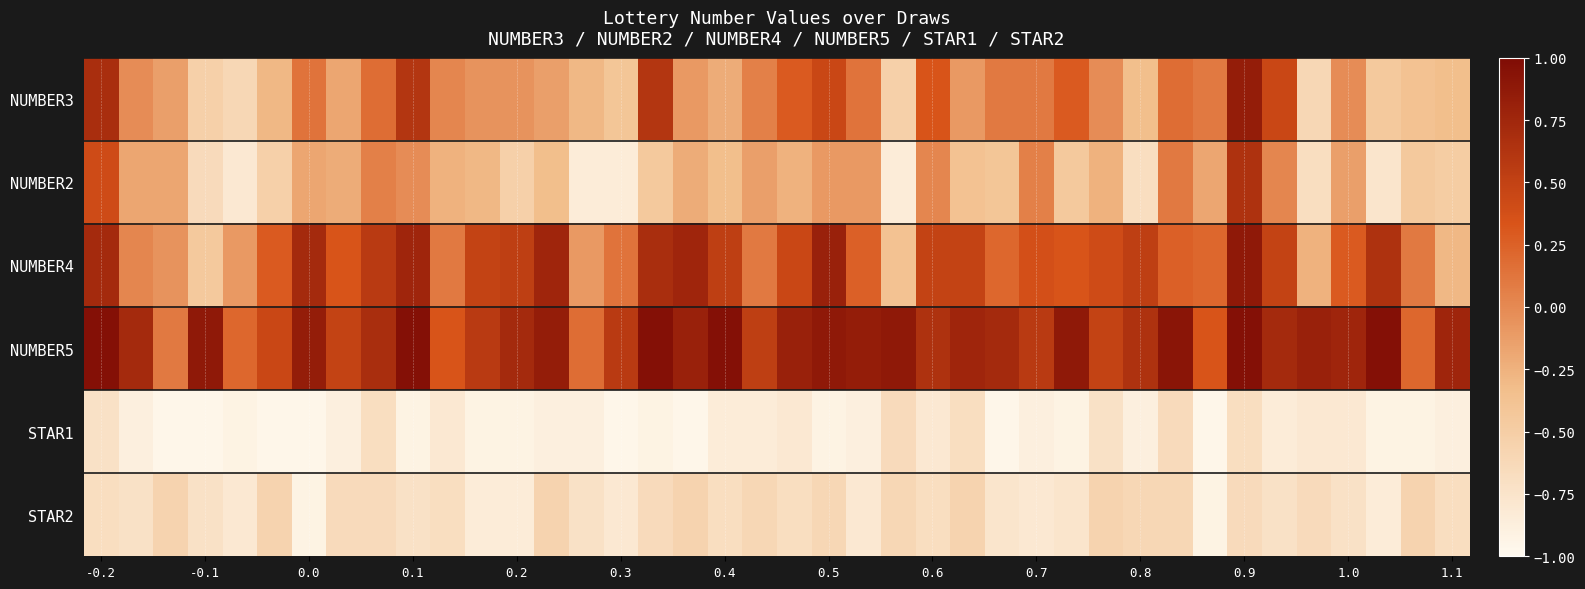

At which category is the sum across all series the highest?

0.9